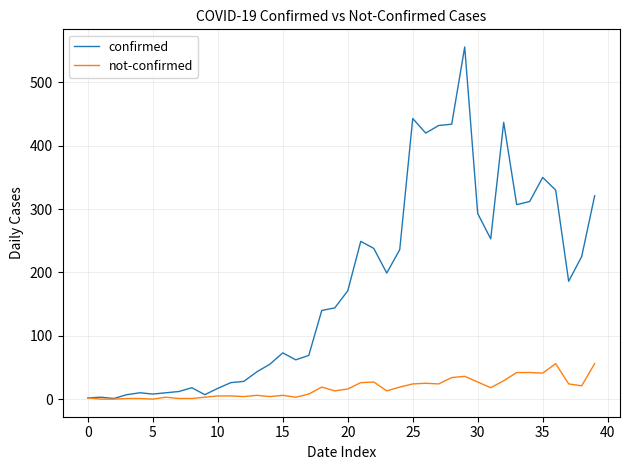

Which series has the largest total across all categories?

confirmed